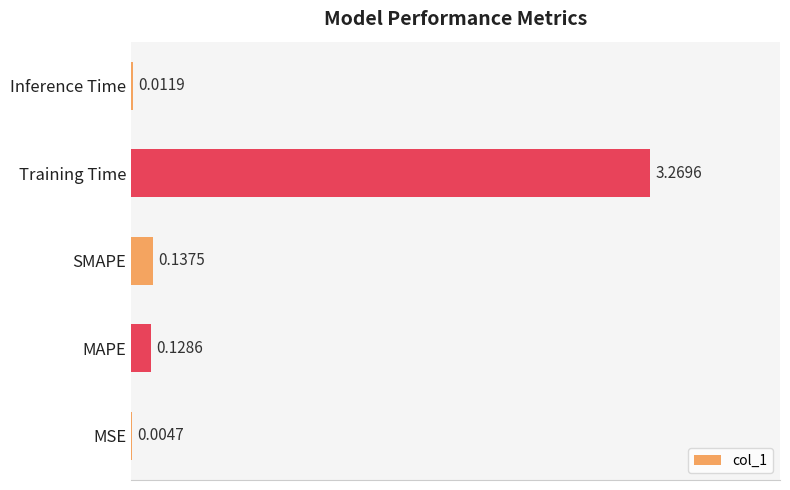

What is the sum of all values?

3.6